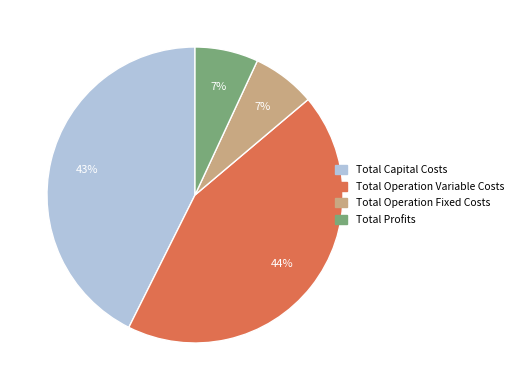

Between Total Capital Costs and Total Operation Variable Costs, which is larger?

Total Operation Variable Costs